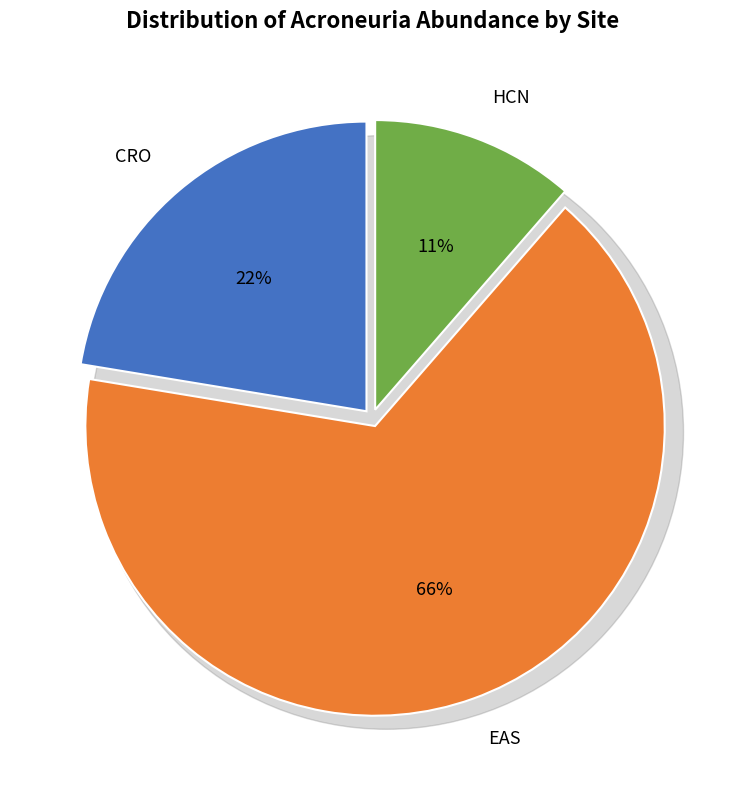

Does HCN account for over 50% of the chart?

No